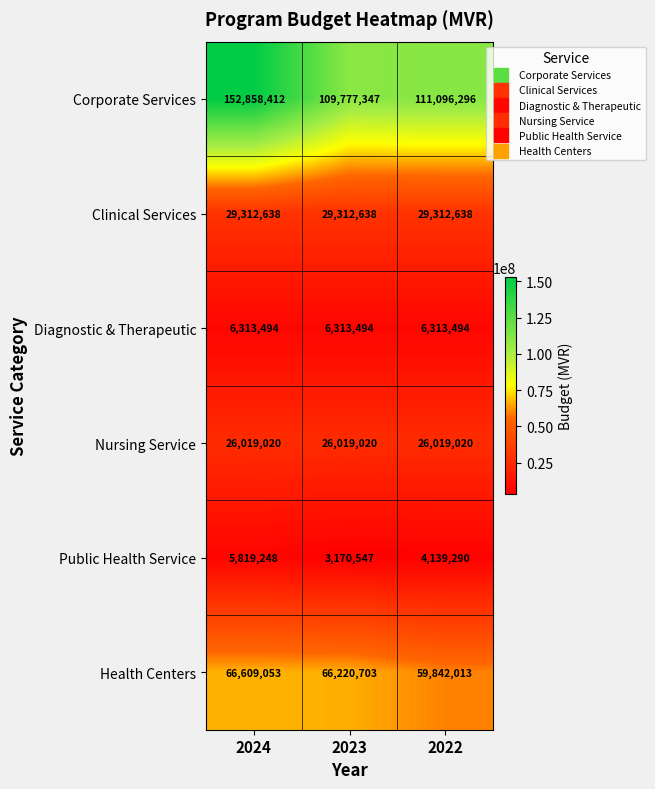

True or false: Public Health Service has a value of 4706165 at 2023.

False